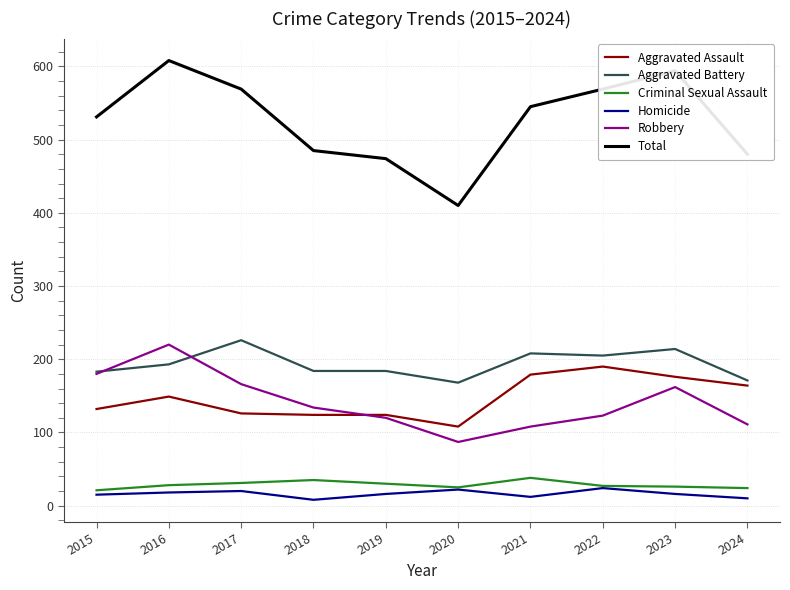

What is the difference between the highest and lowest values at 2015?

516